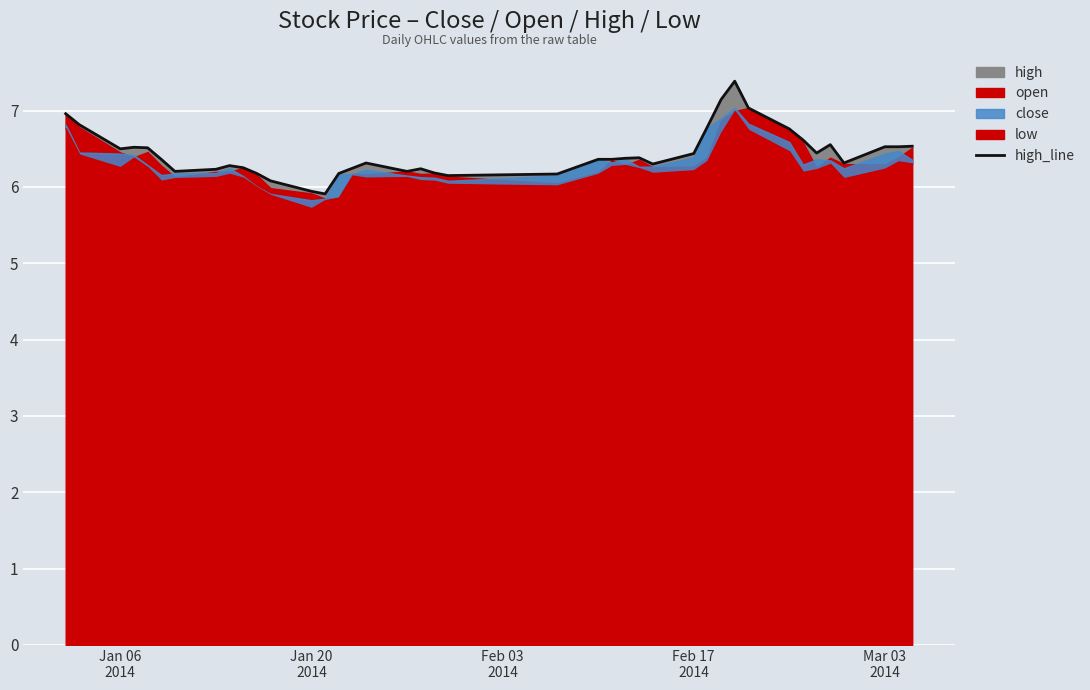

The chart shows a value of 10.3 at 11. True or false?

False